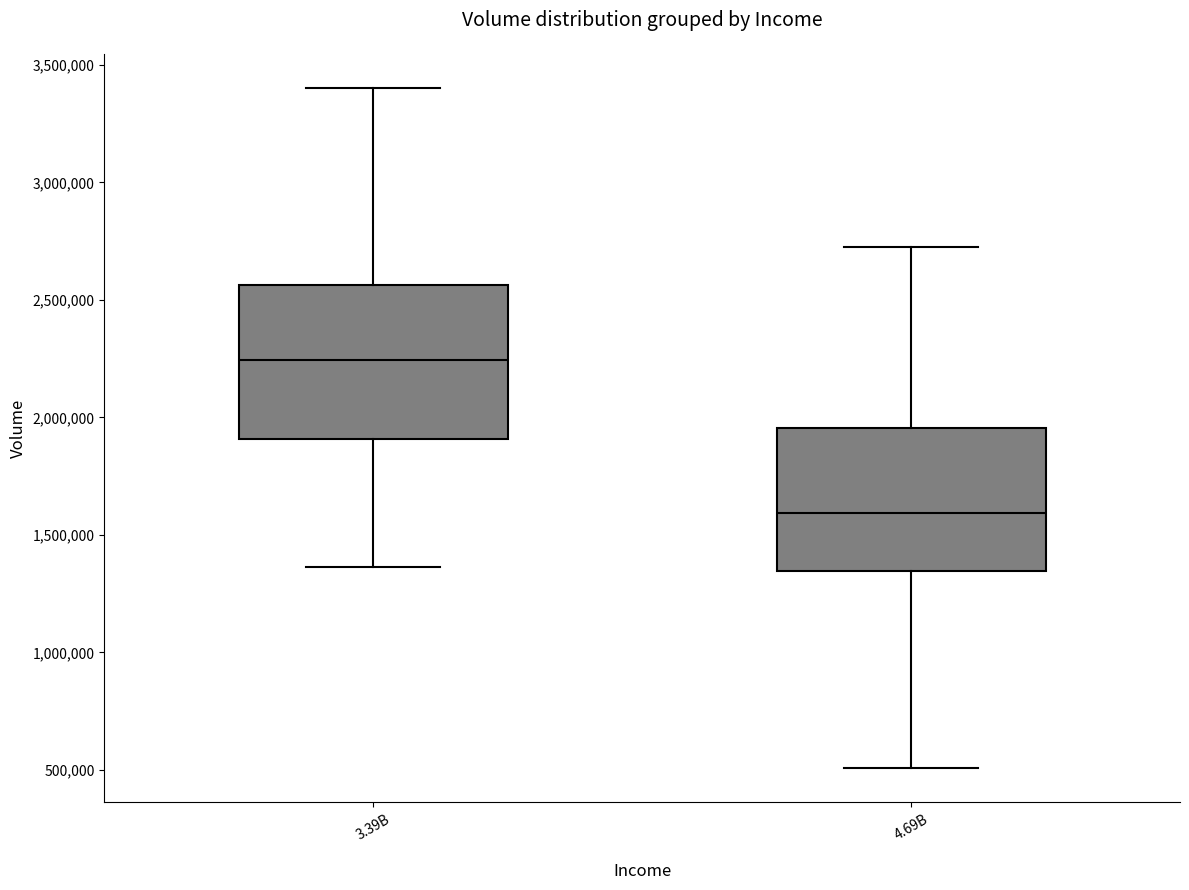

Where does the median line of the box for 3.39B sit on the y-axis? The values are not printed on the chart, so give them approximately, as read against the axis.

2250000